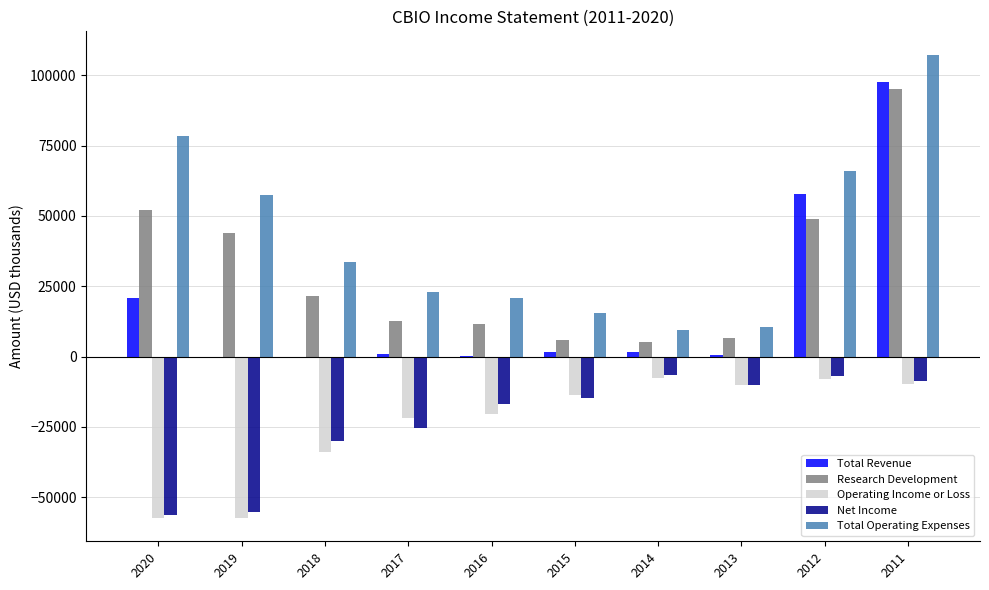

The value of Research Development at 2020 is 74957. True or false?

False